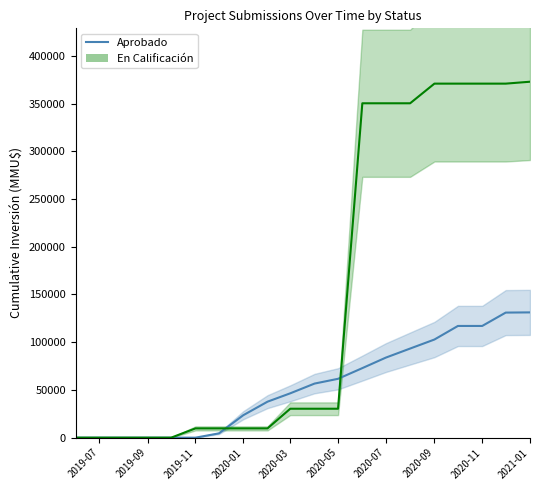

Which label corresponds to the smallest value in the chart?

2019-07